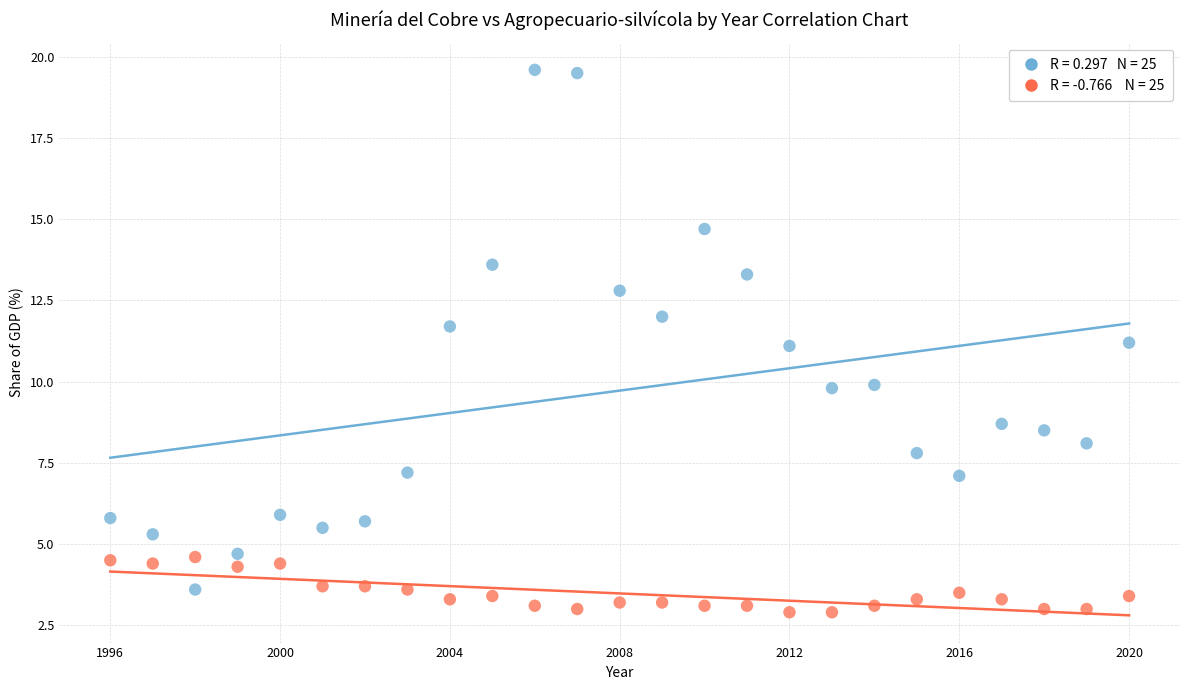

Across all data points, what is the range of Y values (max minus min)?

16.7